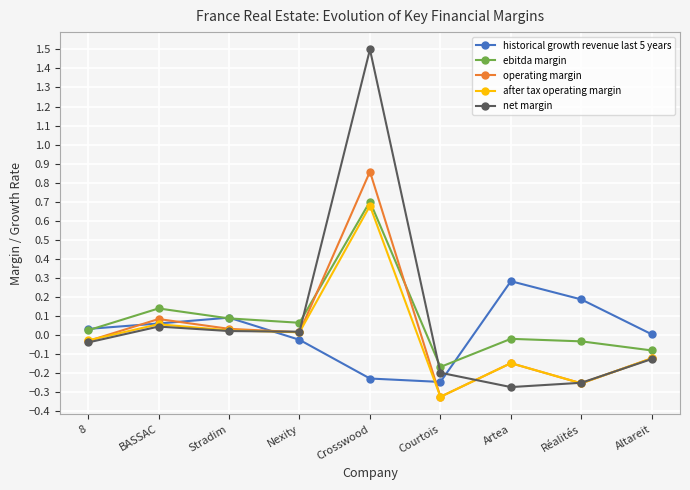

True or false: historical growth revenue last 5 years has a value of 0.3 at Artea.

True